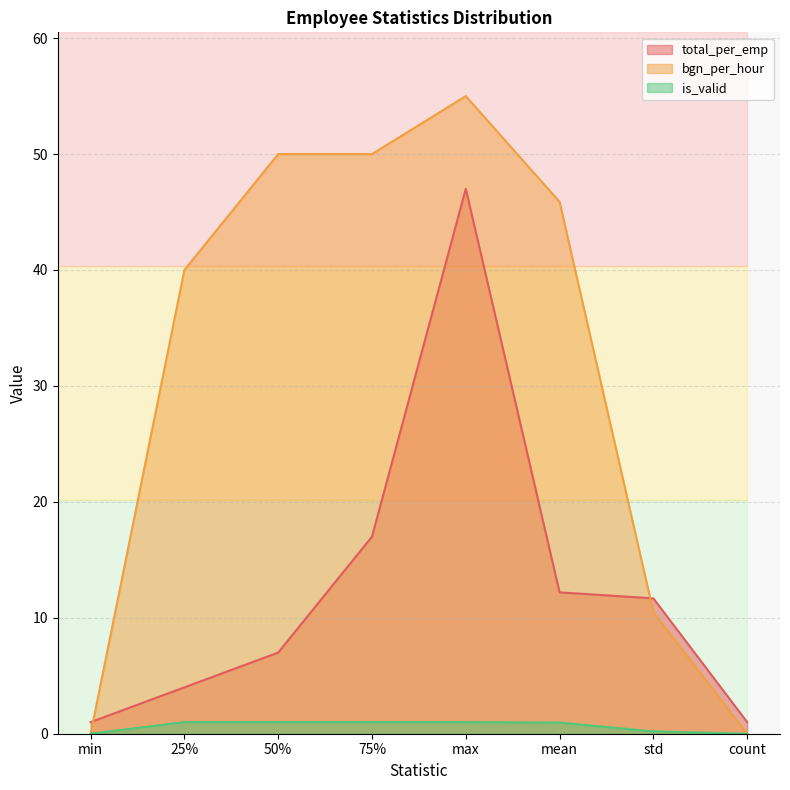

Which category has the highest value in the total_per_emp series?

max